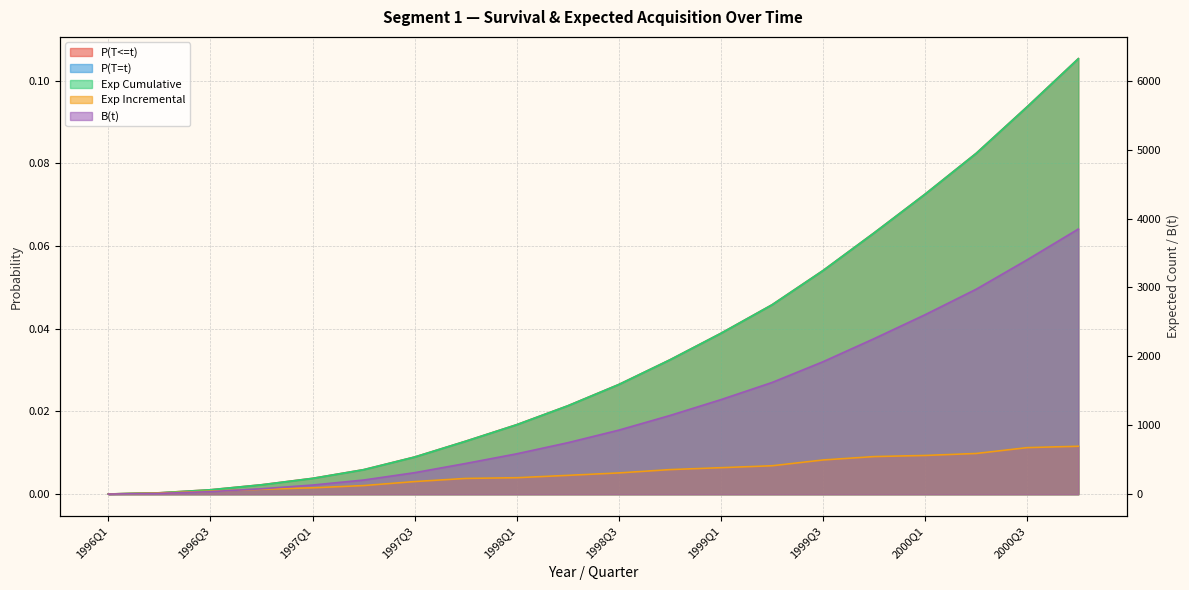

True or false: Exp Incremental has a value of 964.4 at 2000Q4.

False